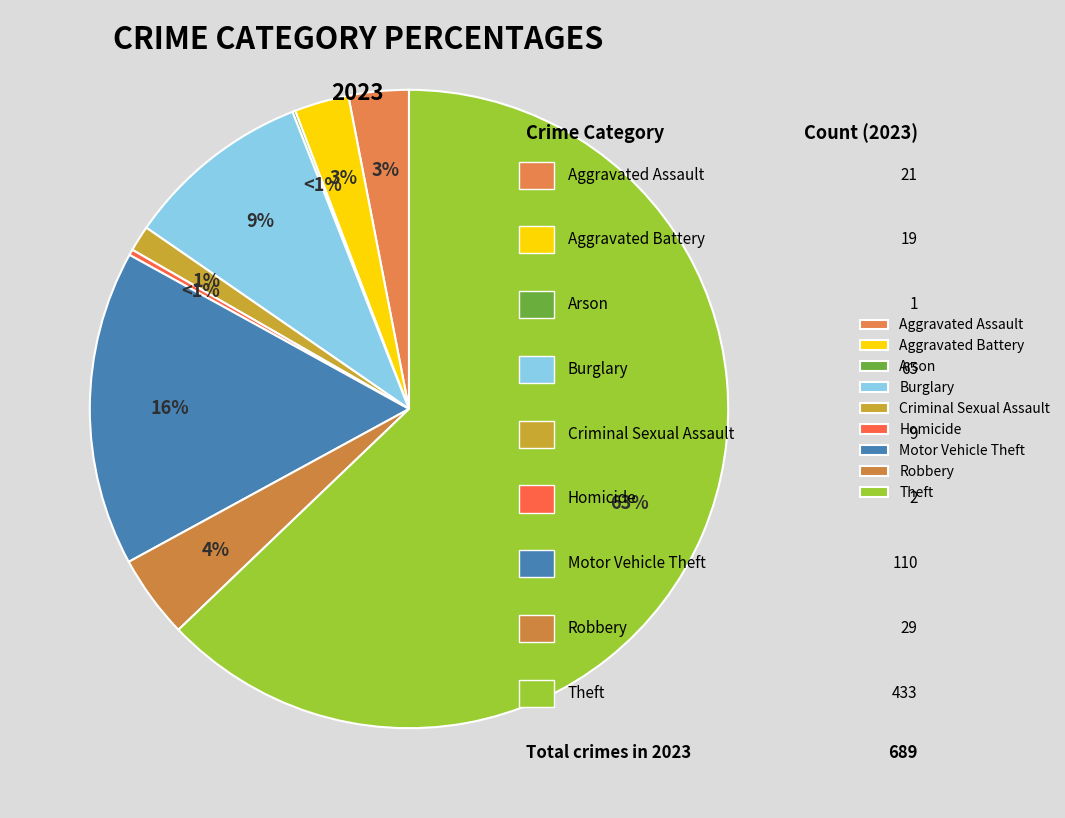

Count the number of slices in the pie.

9